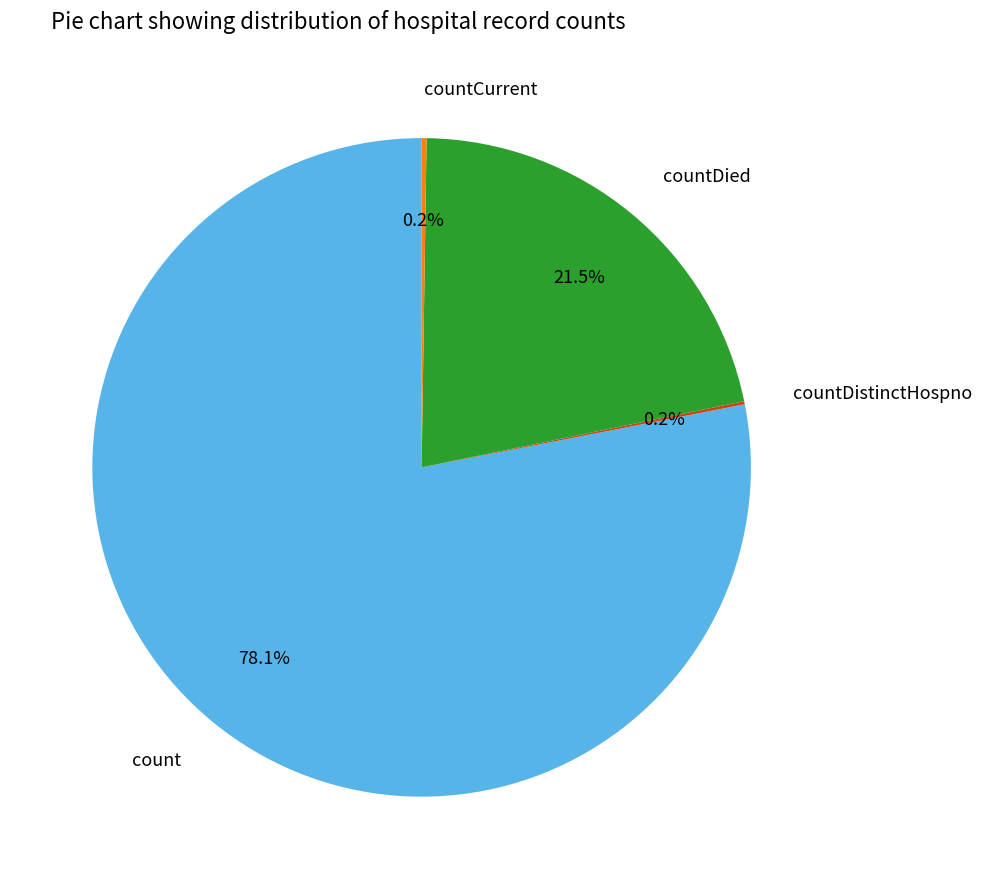

Between countDied and count, which is larger?

count